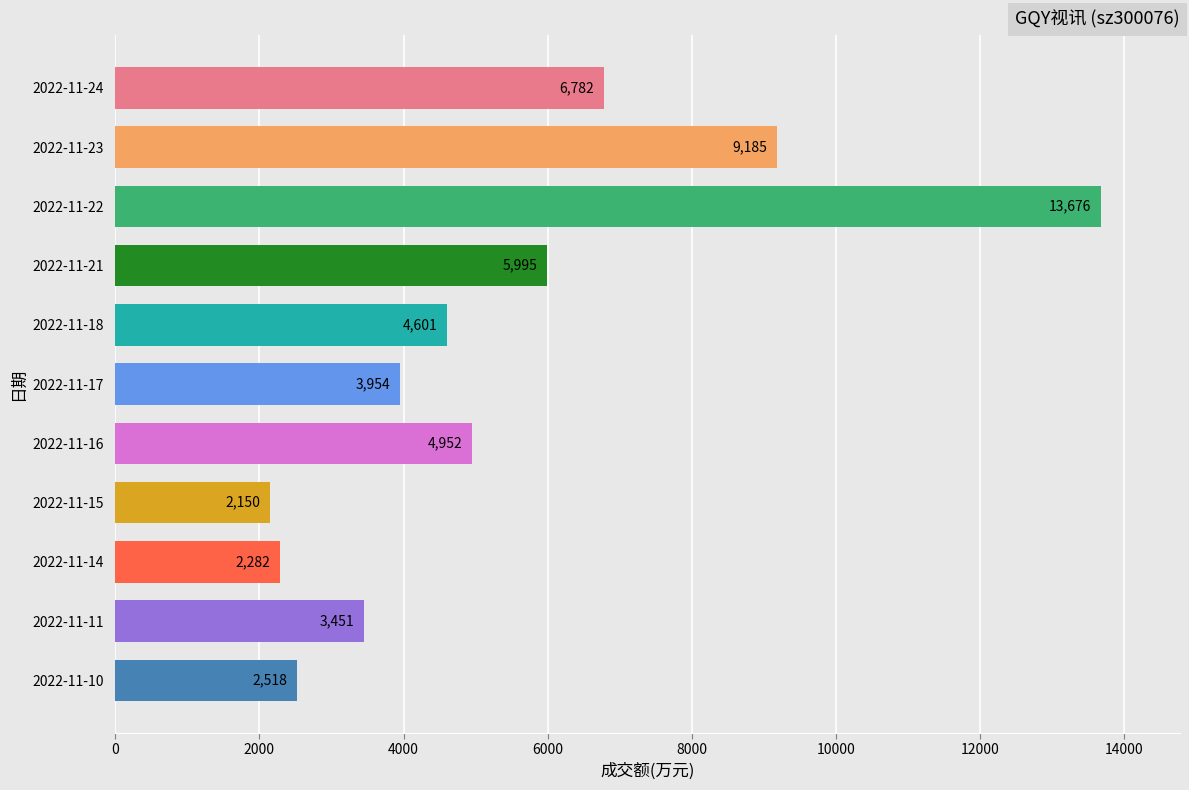

List the labels in order of value, largest first.

2022-11-22, 2022-11-23, 2022-11-24, 2022-11-21, 2022-11-16, 2022-11-18, 2022-11-17, 2022-11-11, 2022-11-10, 2022-11-14, 2022-11-15